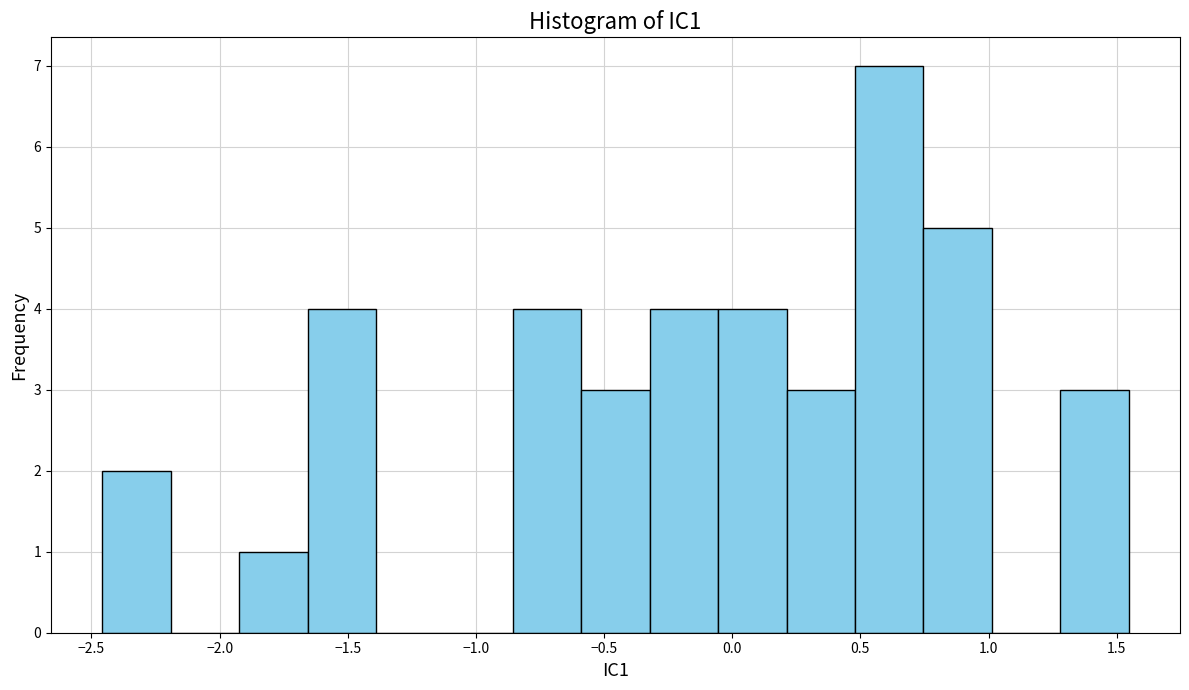

Reading left to right, transcribe this chart: for each bar, give the range it covers on the x-axis and its height. Neither the bar edges nor the heights are printed on the chart, so give them approximately, as read against the axes.

-2.45 to -2.20: 2
-2.20 to -1.90: 0
-1.90 to -1.65: 1
-1.65 to -1.40: 4
-1.40 to -1.10: 0
-1.10 to -0.85: 0
-0.85 to -0.60: 4
-0.60 to -0.30: 3
-0.30 to -0.05: 4
-0.05 to 0.20: 4
0.20 to 0.50: 3
0.50 to 0.75: 7
0.75 to 1.00: 5
1.00 to 1.30: 0
1.30 to 1.55: 3